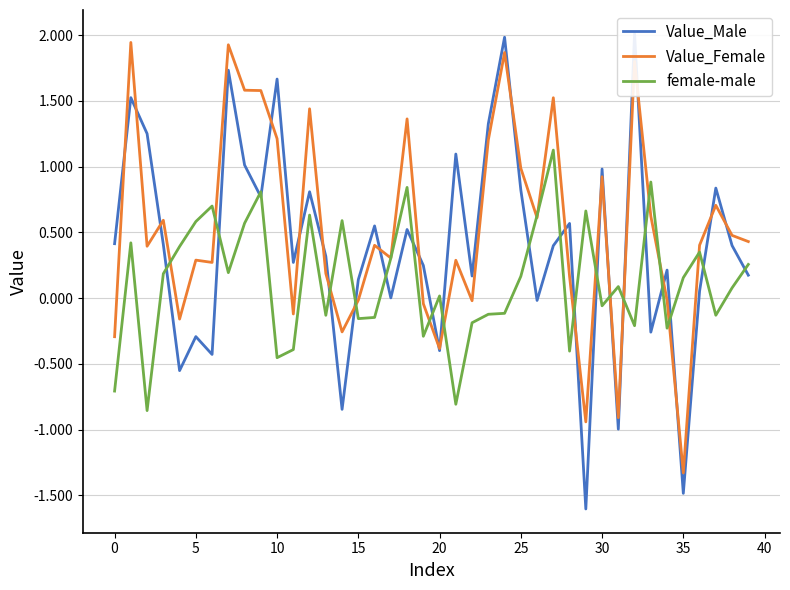

The value of Value_Female at 15 is -0.0. True or false?

True